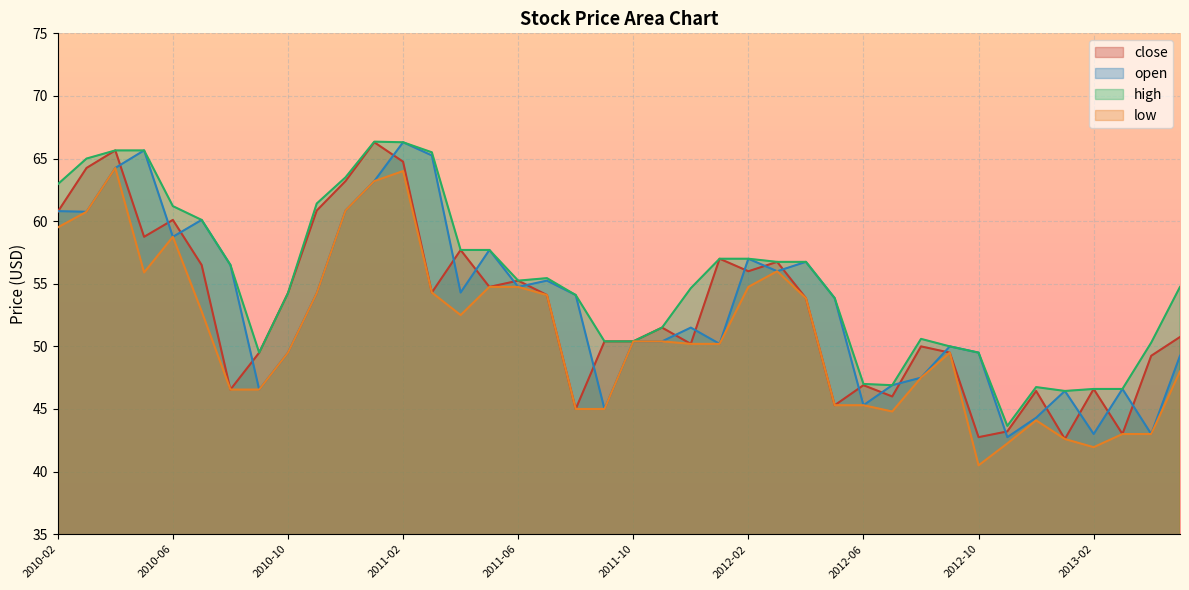

At which label does close first exceed 53?

2010-02